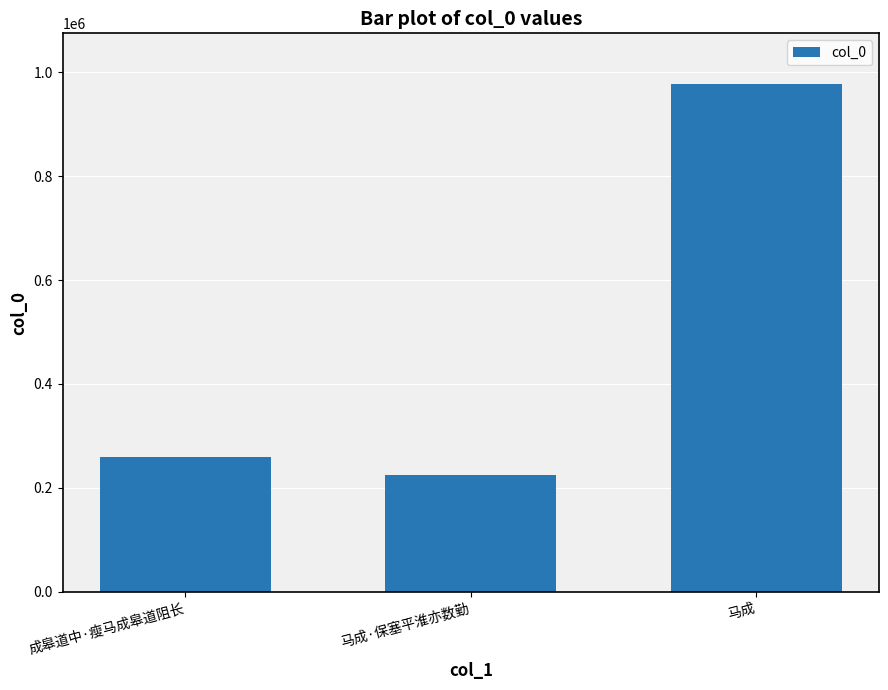

List the labels in order of value, largest first.

马成, 成皋道中·瘦马成皋道阻长, 马成·保塞平淮亦数勤